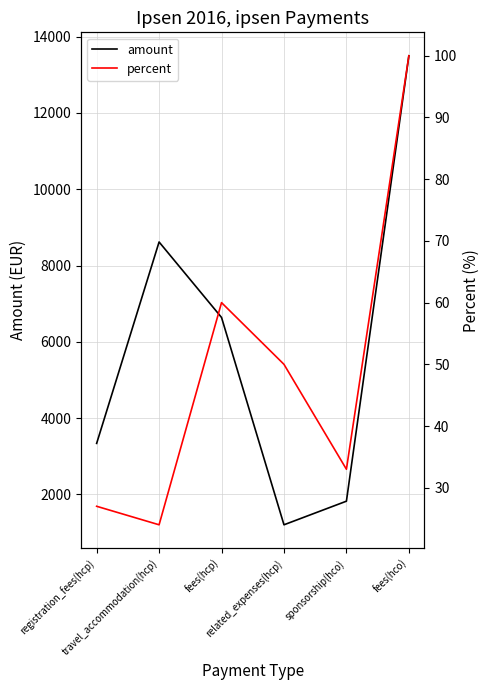

How many lines are shown in the chart?

2